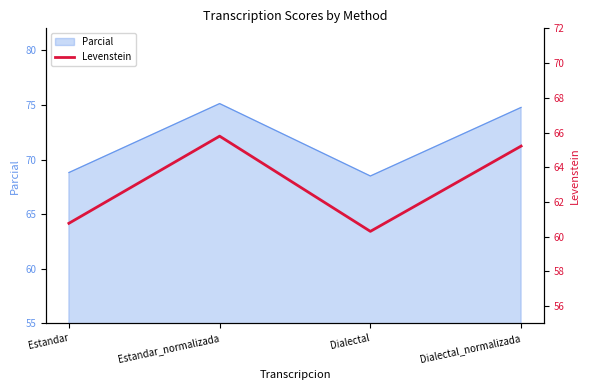

The chart shows a value of 96.3 at Dialectal. True or false?

False